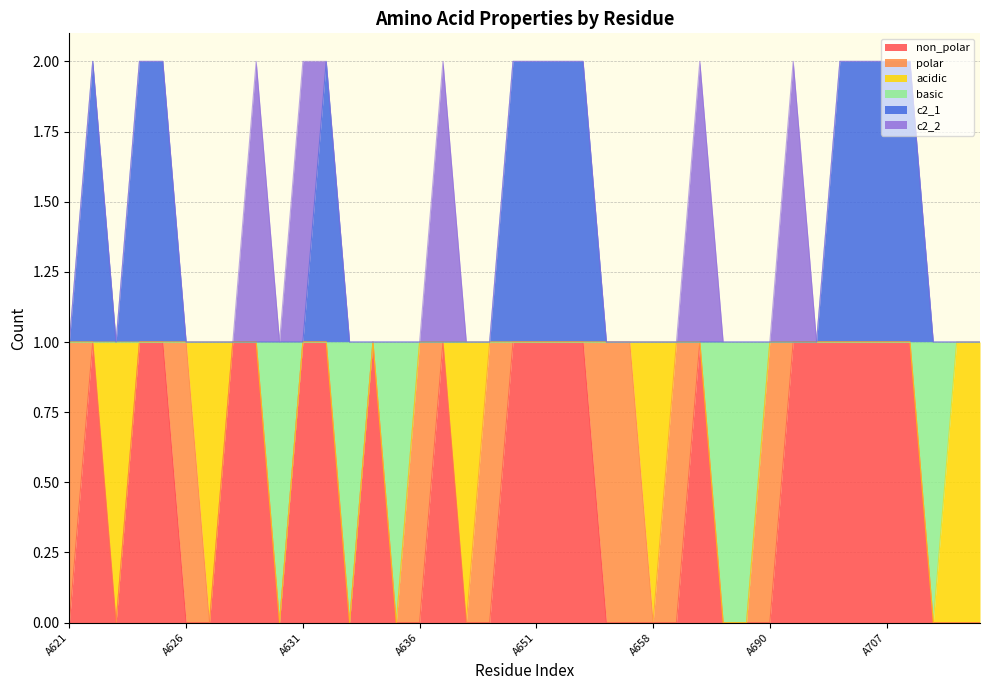

Rank the categories by basic value from highest to lowest.

A621, A622, A623, A624, A625, A626, A627, A628, A629, A631, A632, A634, A636, A637, A638, A639, A640, A651, A652, A653, A654, A655, A658, A659, A662, A690, A691, A692, A693, A694, A707, A708, A710, A711, A630, A633, A635, A663, A673, A709